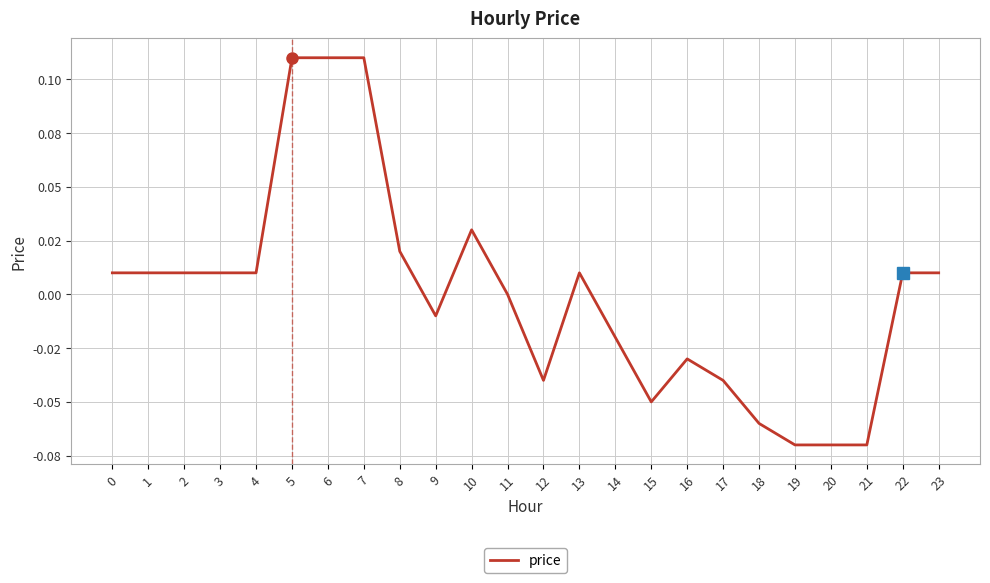

Does the chart display data point markers on the line(s)?

No